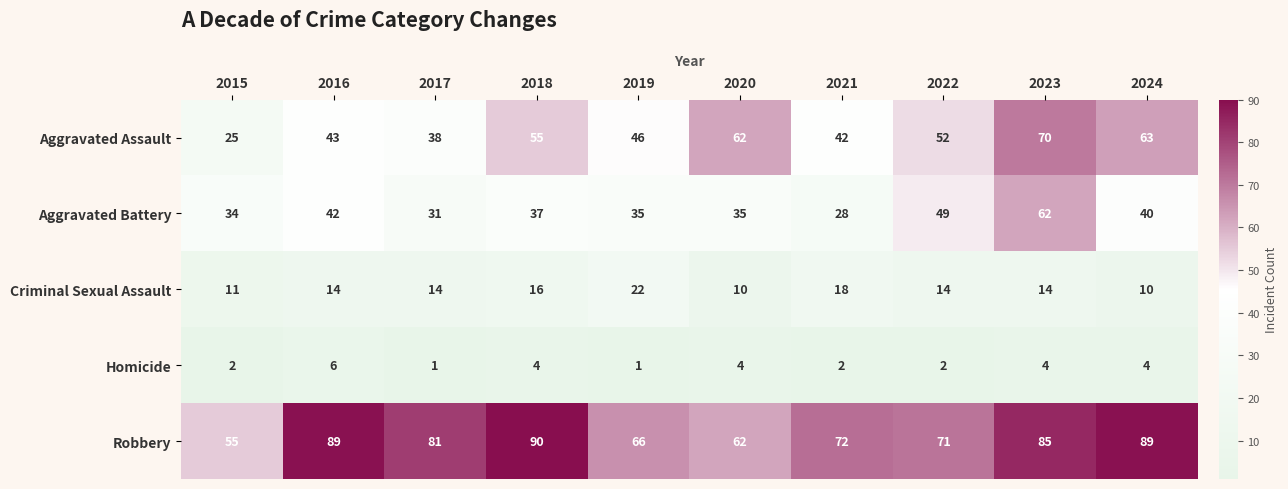

What is the approximate value of Aggravated Assault at 2016, to the nearest 10?

40